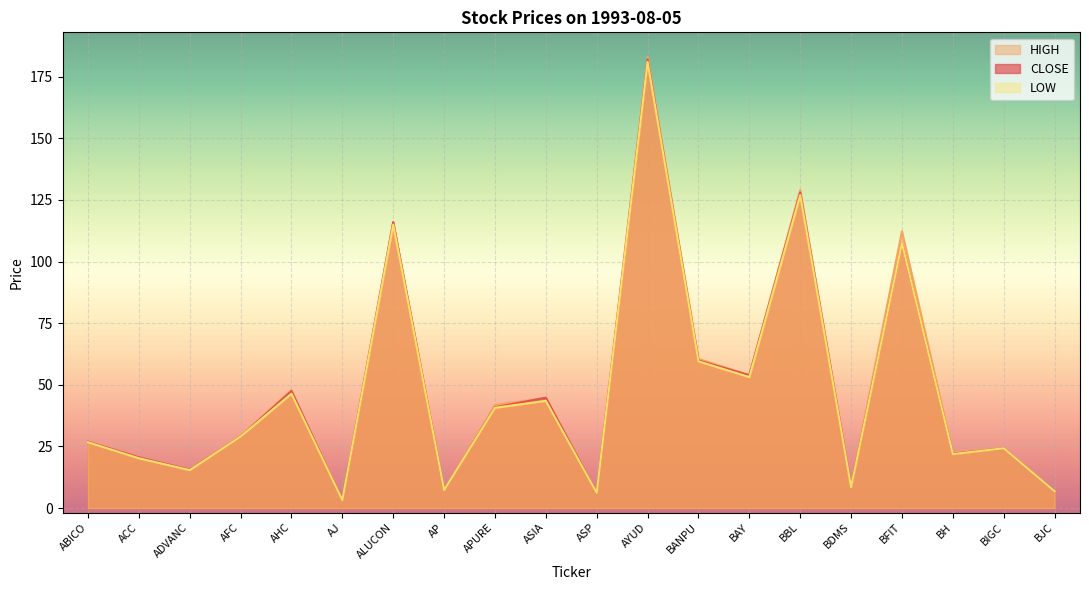

Which series has the largest total across all categories?

HIGH